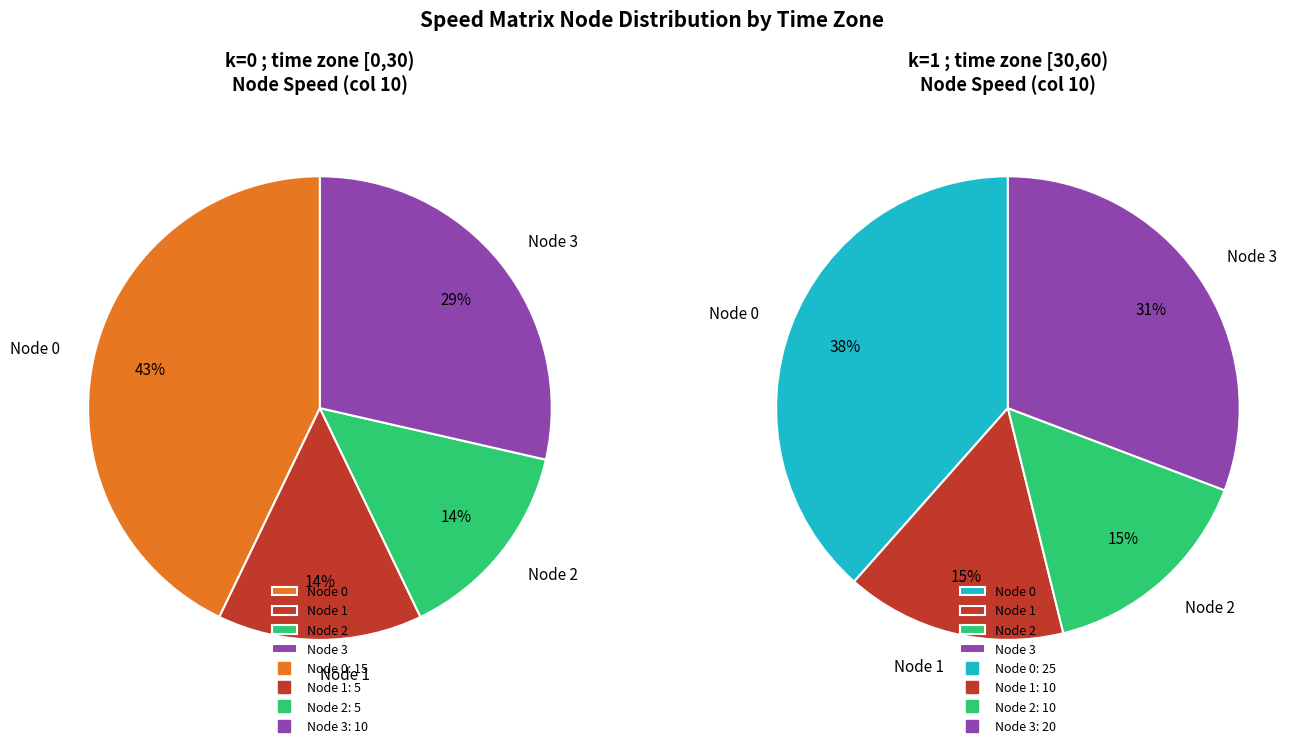

Which has a higher value, Node 0 or Node 3?

Node 0